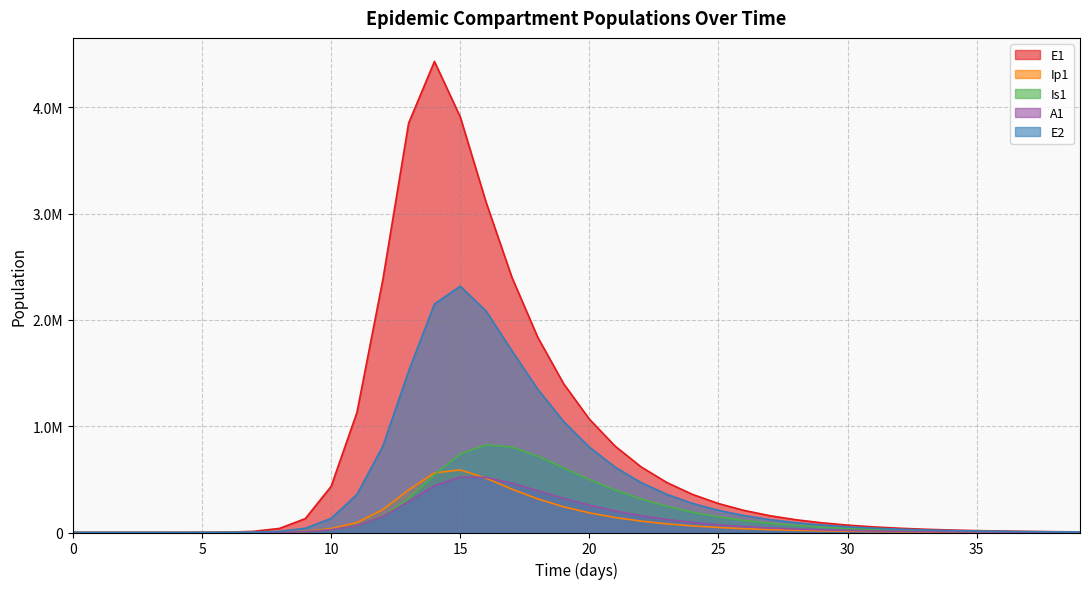

The E2 series shows 469754.9 at 22. True or false?

True